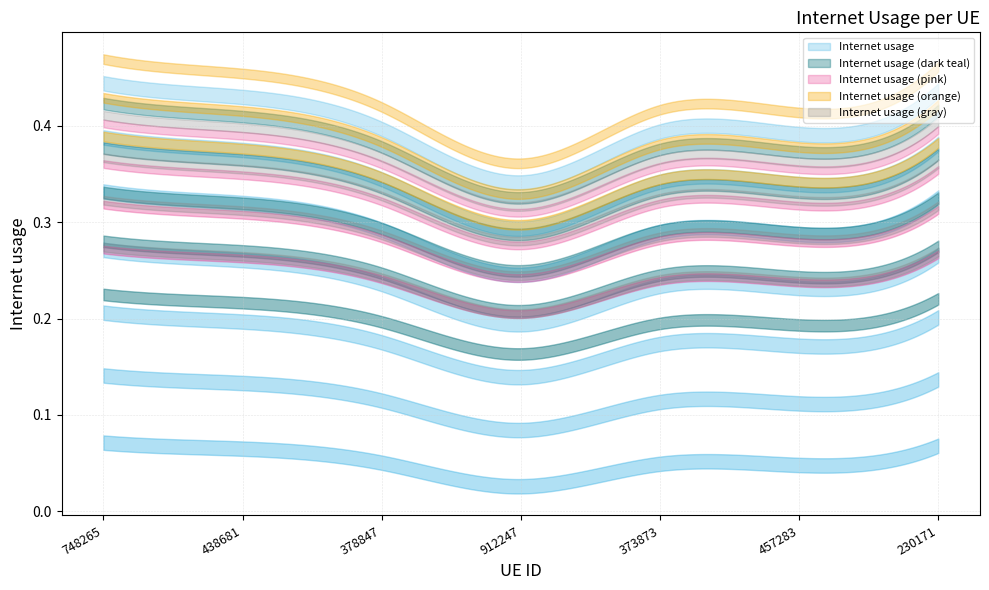

List the labels in order of value, largest first.

748265, 230171, 438681, 378847, 373873, 457283, 912247